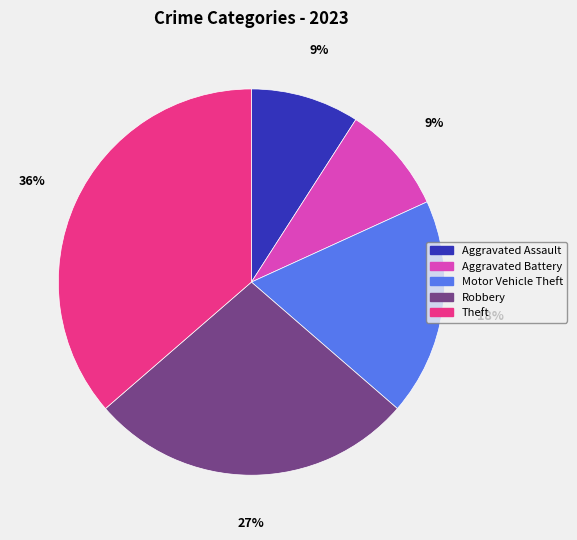

The Aggravated Battery slice represents 9% of the pie. True or false?

True